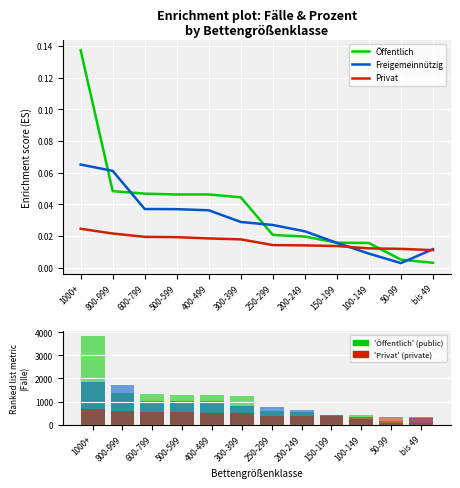

List the series in order of their overall mean, highest first.

Öffentlich, Freigemeinnützig, Privat